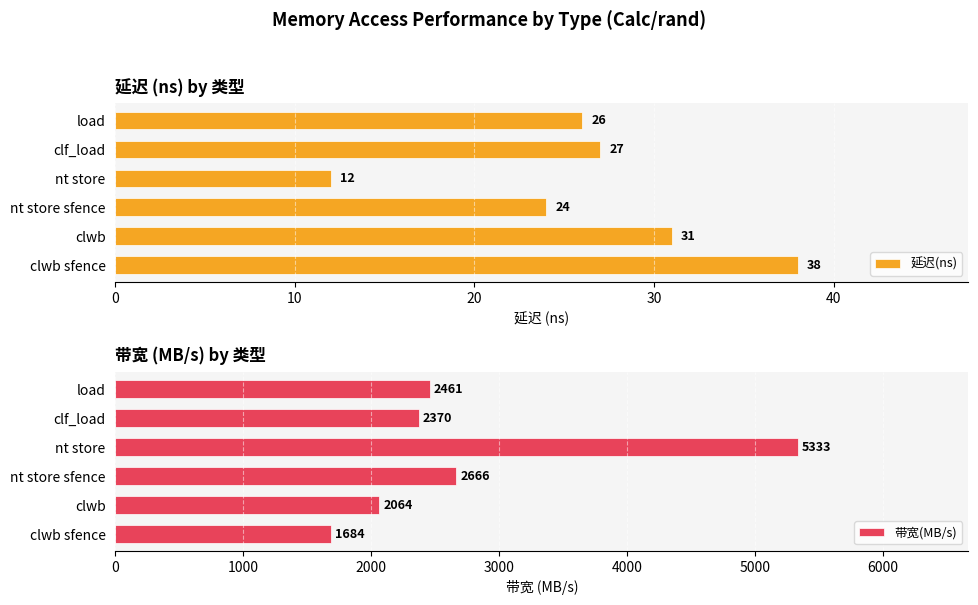

What is the difference between the maximum and second lowest values in the 延迟(ns) series?

14